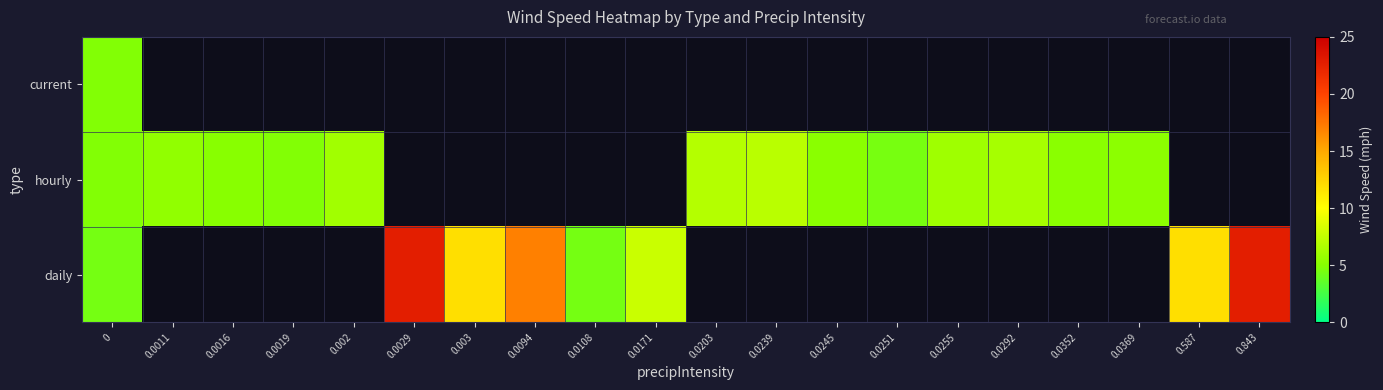

How many distinct data groups are displayed?

3